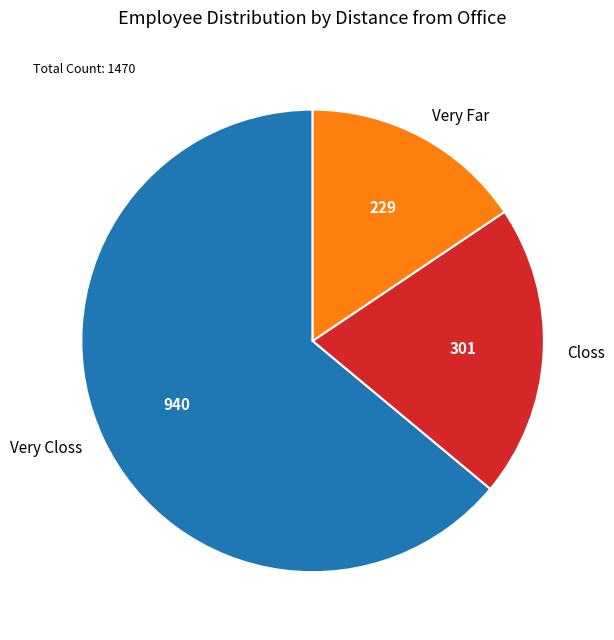

What is the smallest slice in the pie chart?

Very Far